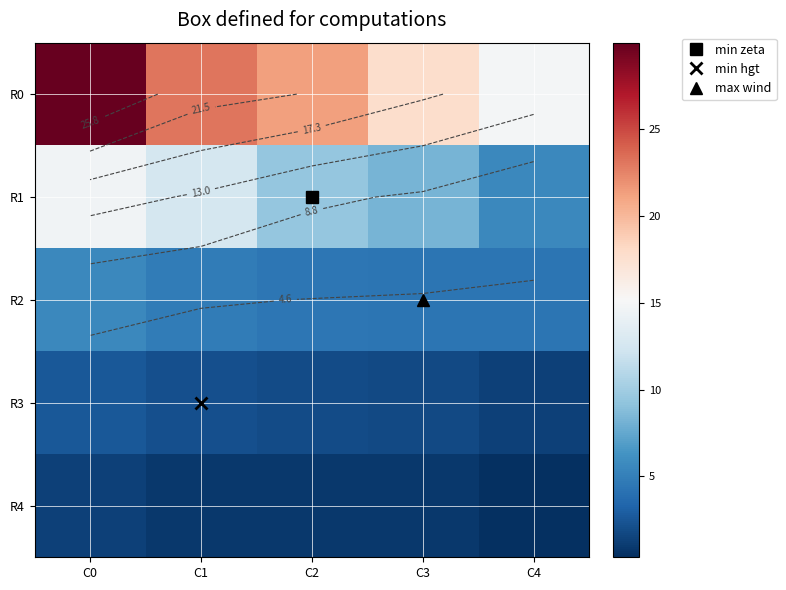

The R4 series shows 0.4 at C1. True or false?

False